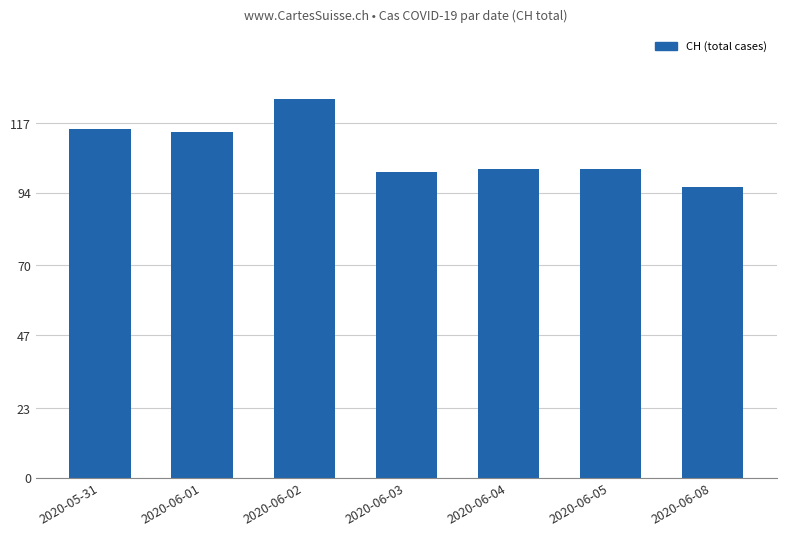

What is the label of the 6th bar from the left?

2020-06-05